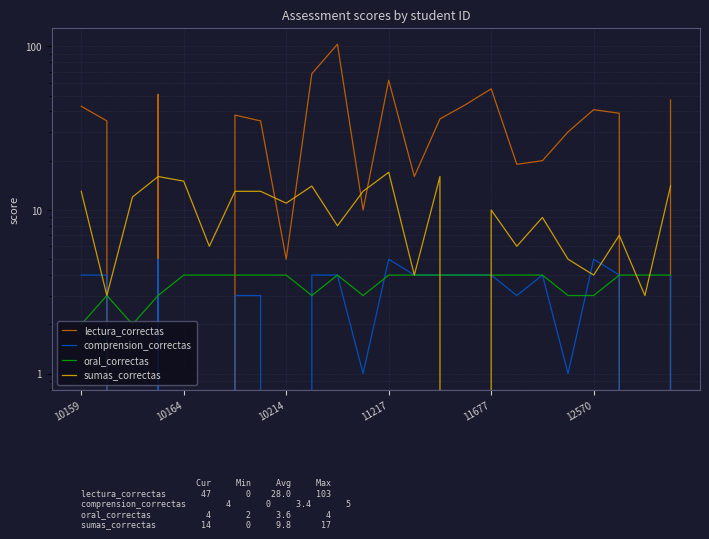

What position from the left is 10214?

3